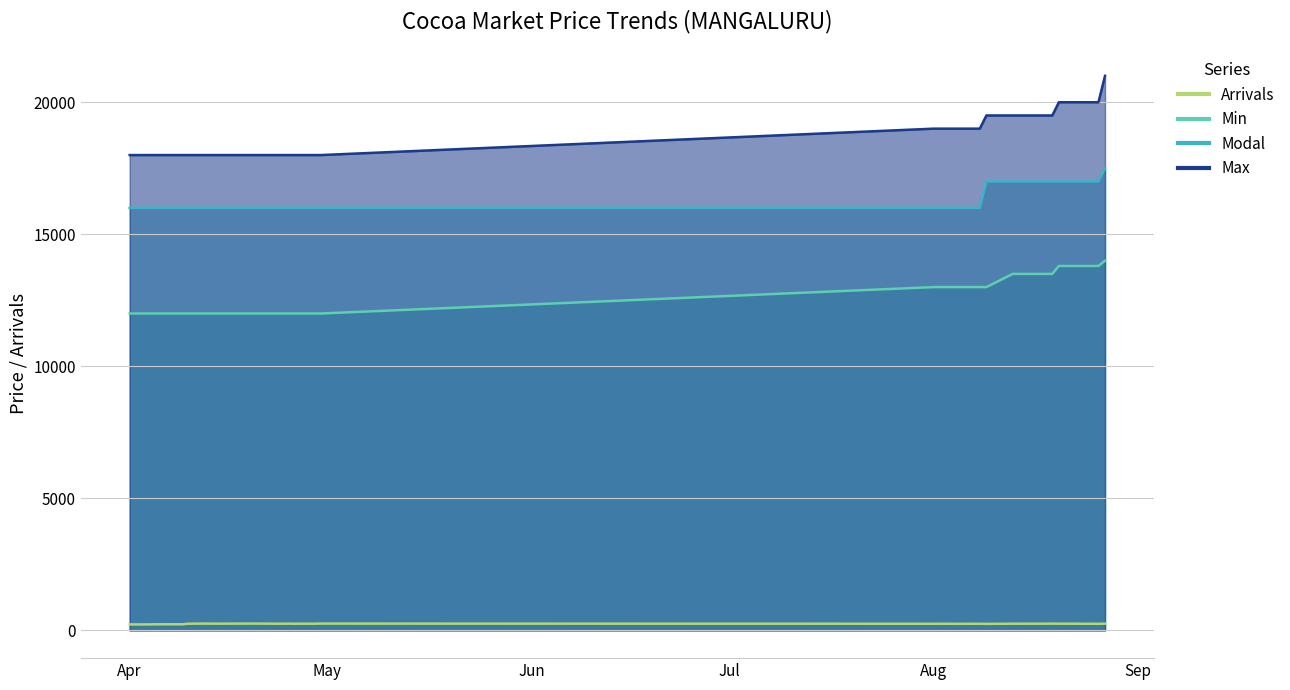

Between 2019-04-29 and 2019-08-13, which series saw the biggest shift?

Min